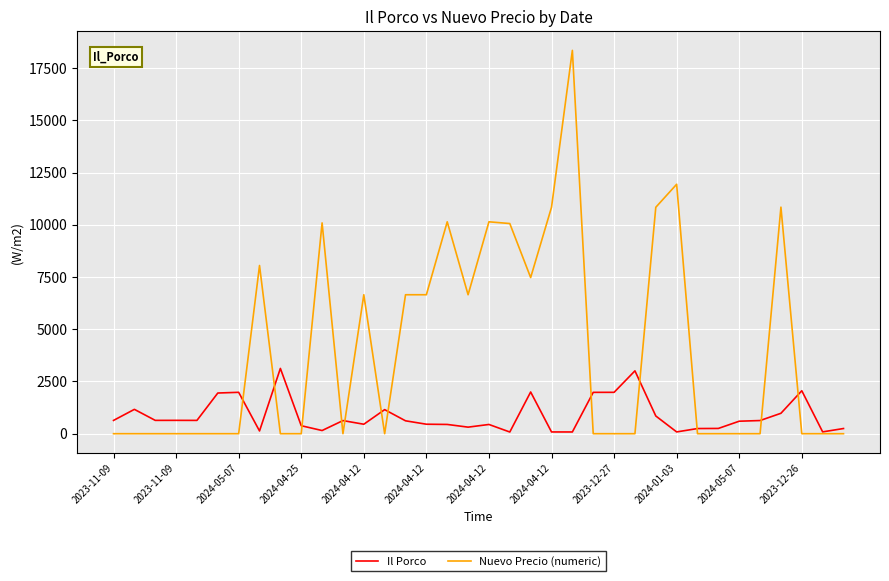

What is the difference between the maximum and second lowest values in the Il Porco series?

3041.0